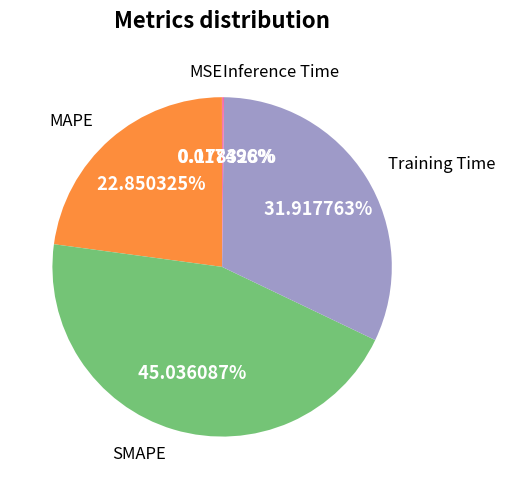

Is there any slice that represents more than half of the pie?

No